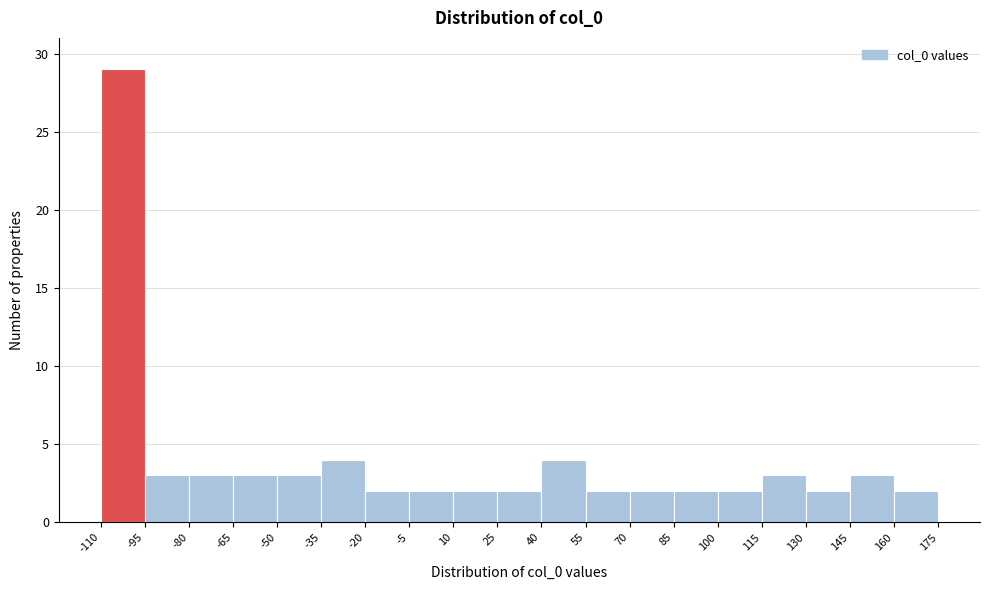

Over which range of the x-axis is the bar tallest?

-110 to -95